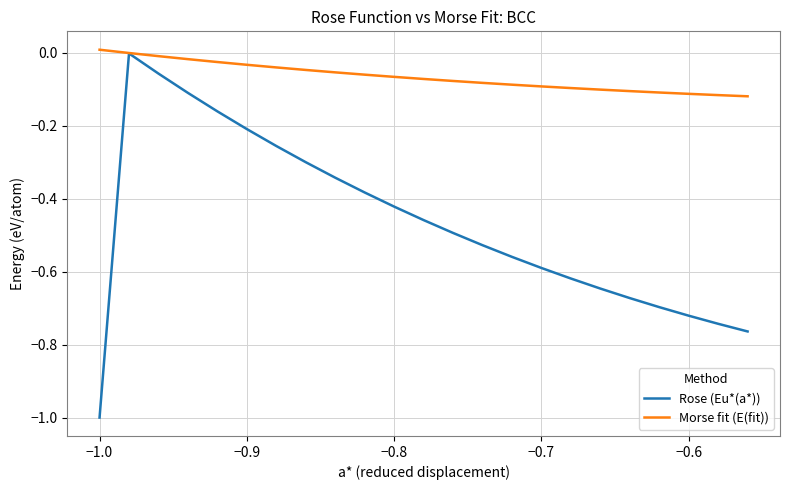

What is the minimum value for Rose (Eu*(a*))?

-1.0